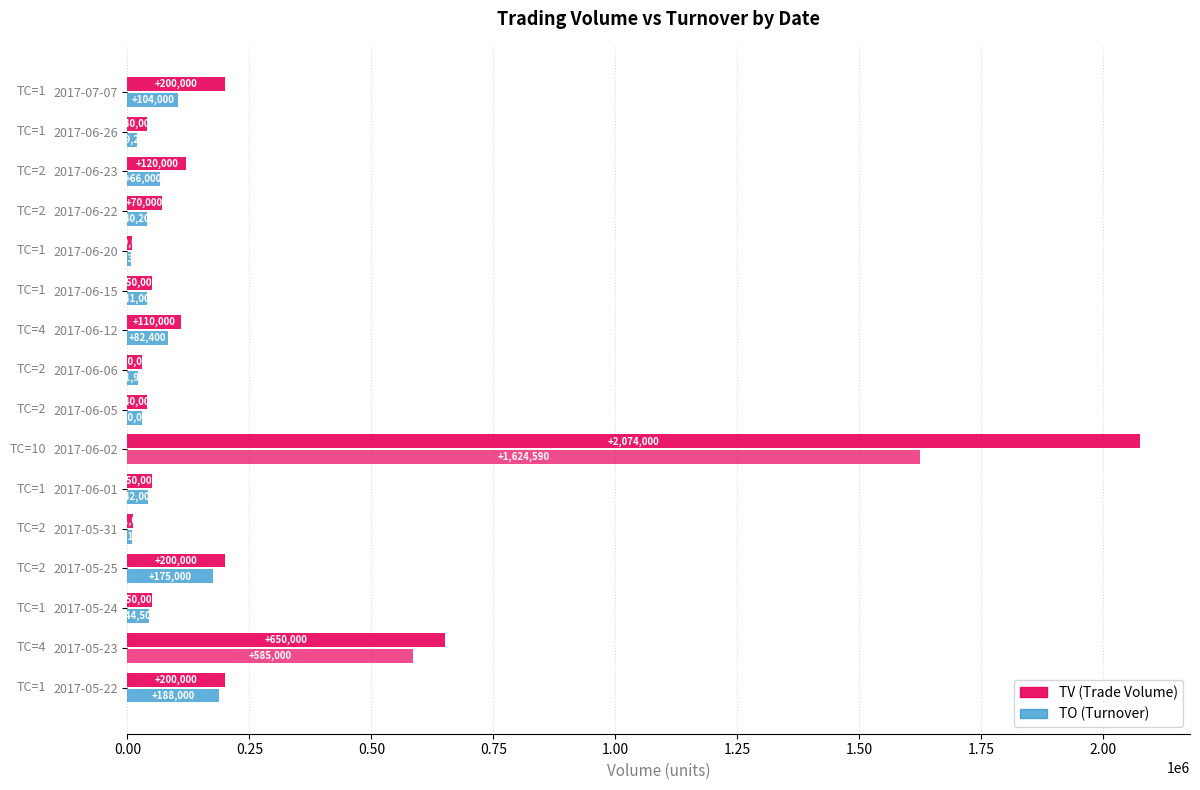

True or false: TO has a value of 19200 at 2017-06-26.

True